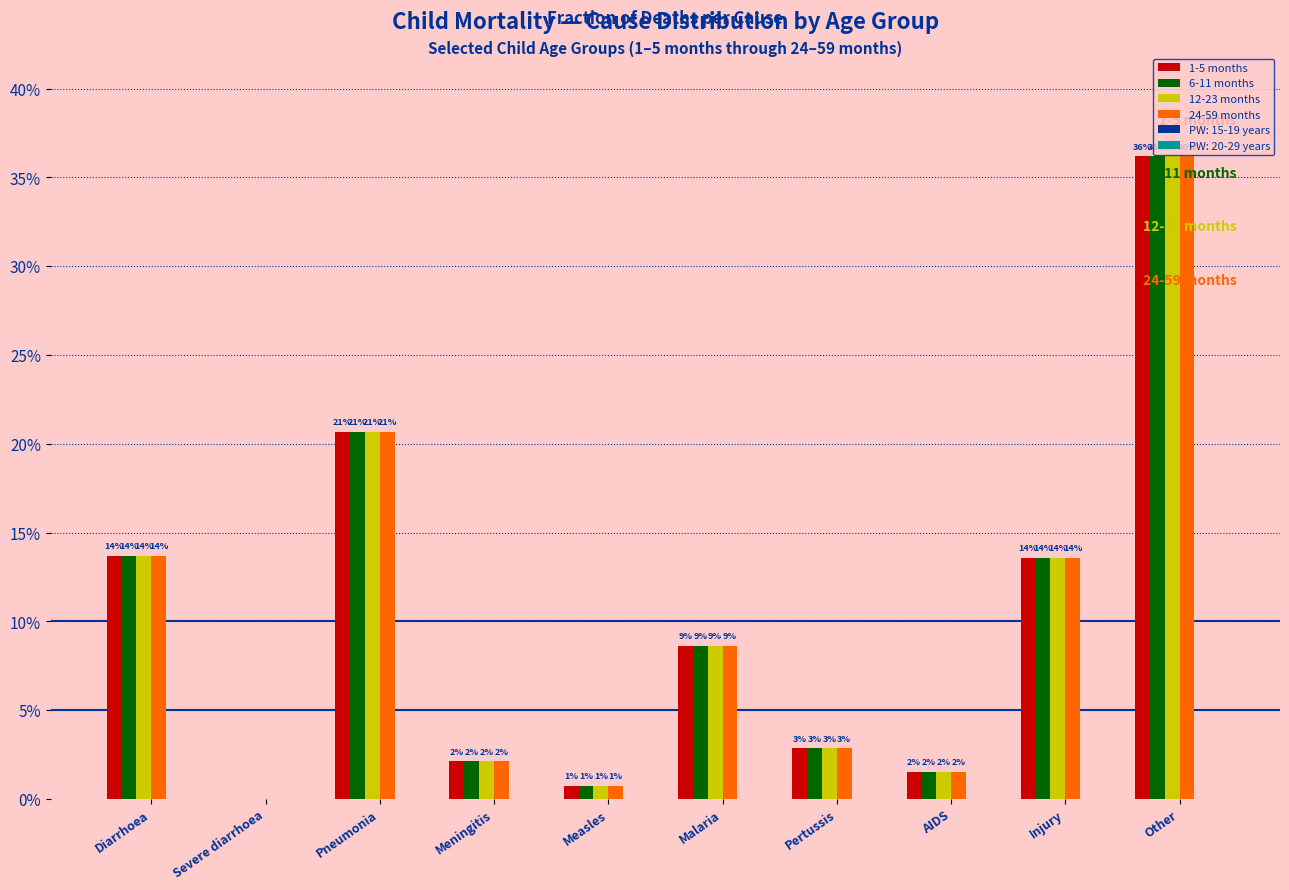

What is the difference between the maximum and minimum values in the 1-5 months series?

0.4